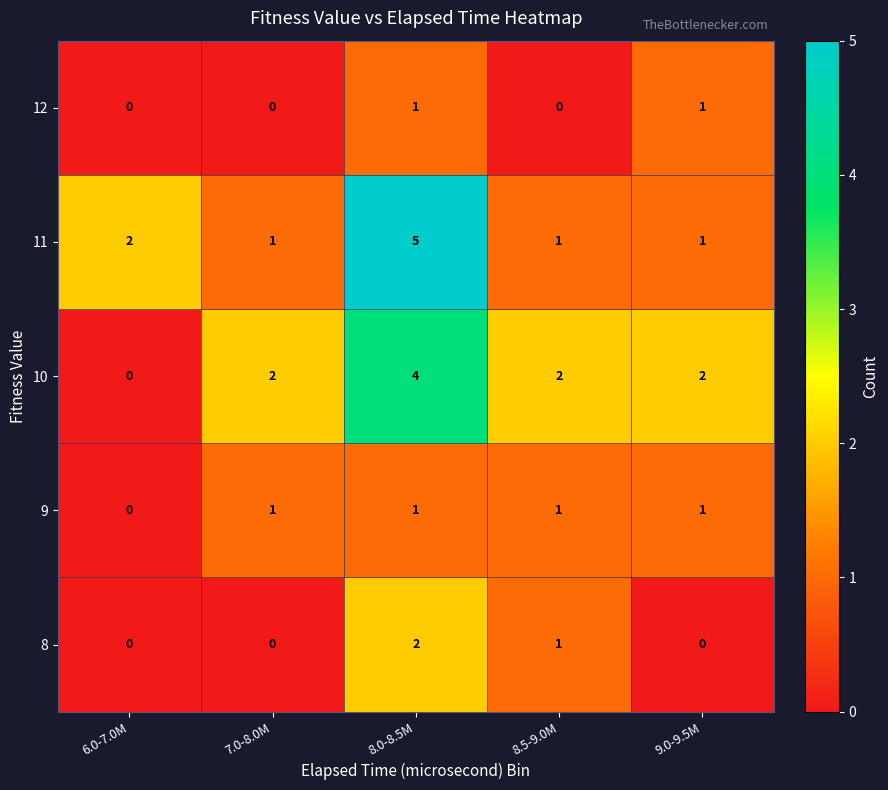

Count the 11 values in the range 1 to 2.

4